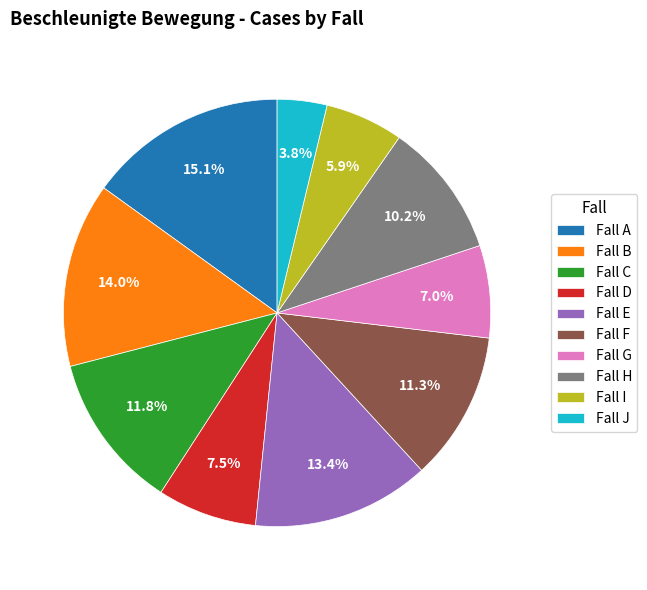

Which slice is the largest?

Fall A